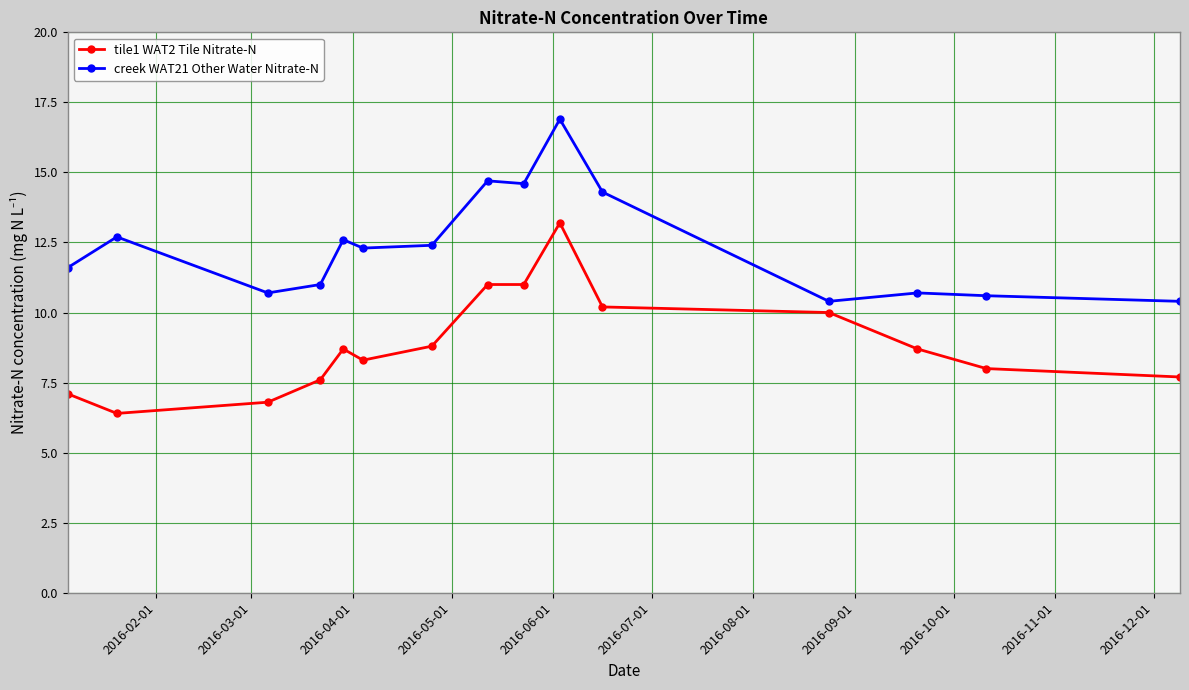

What is the difference between the maximum and second lowest values in the creek WAT21 Other Water Nitrate-N series?

6.5